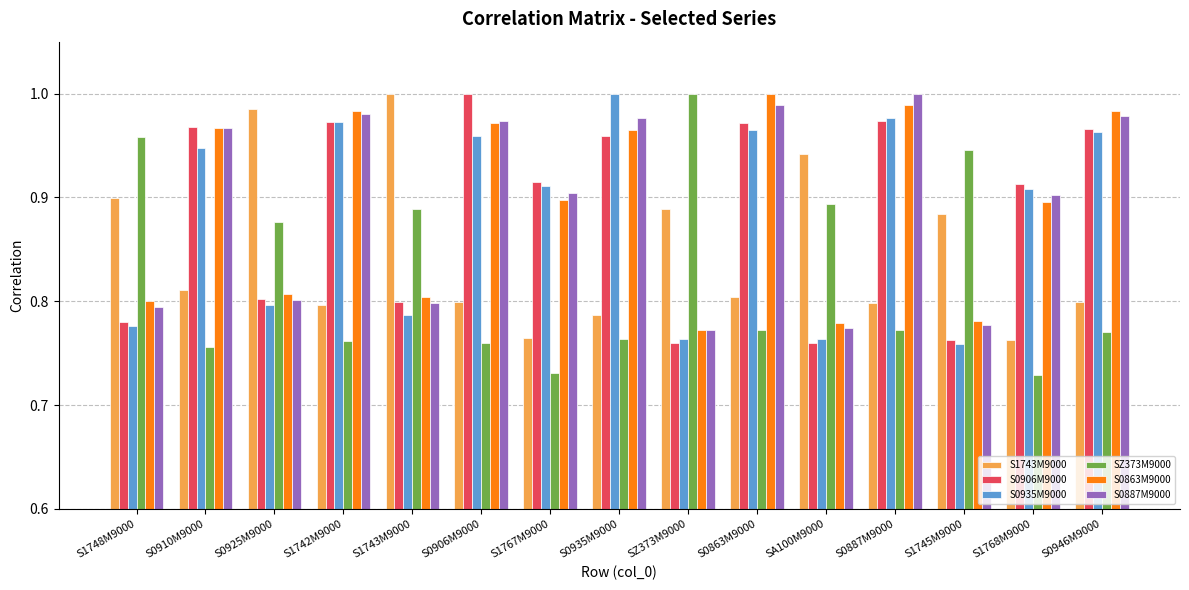

At which label does S0935M9000 reach its peak?

S0935M9000